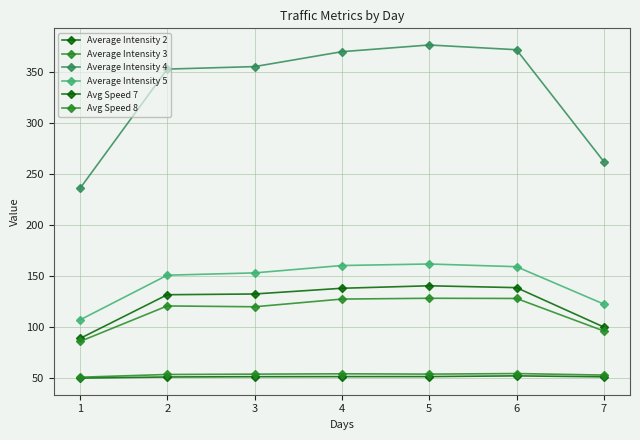

The value of Avg Speed 8 at 2 is 13.2. True or false?

False